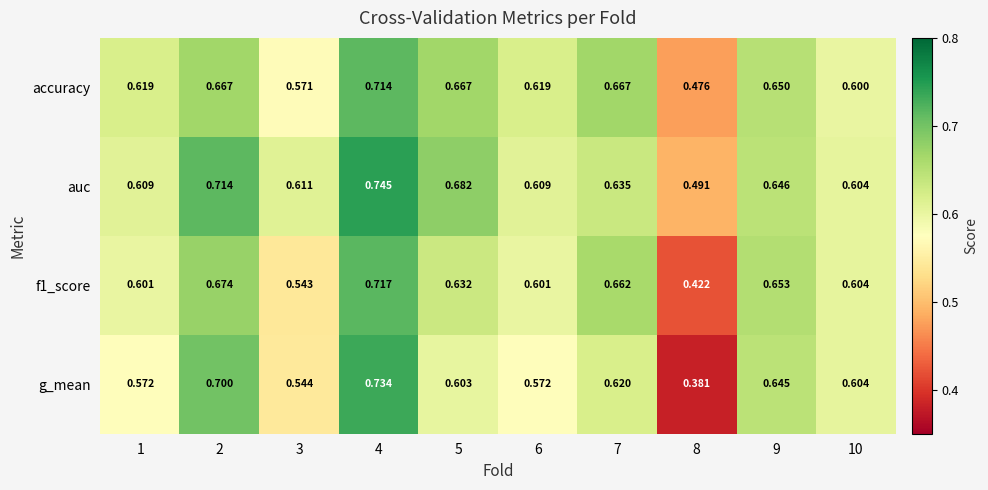

Which series has the largest range (max minus min)?

g_mean